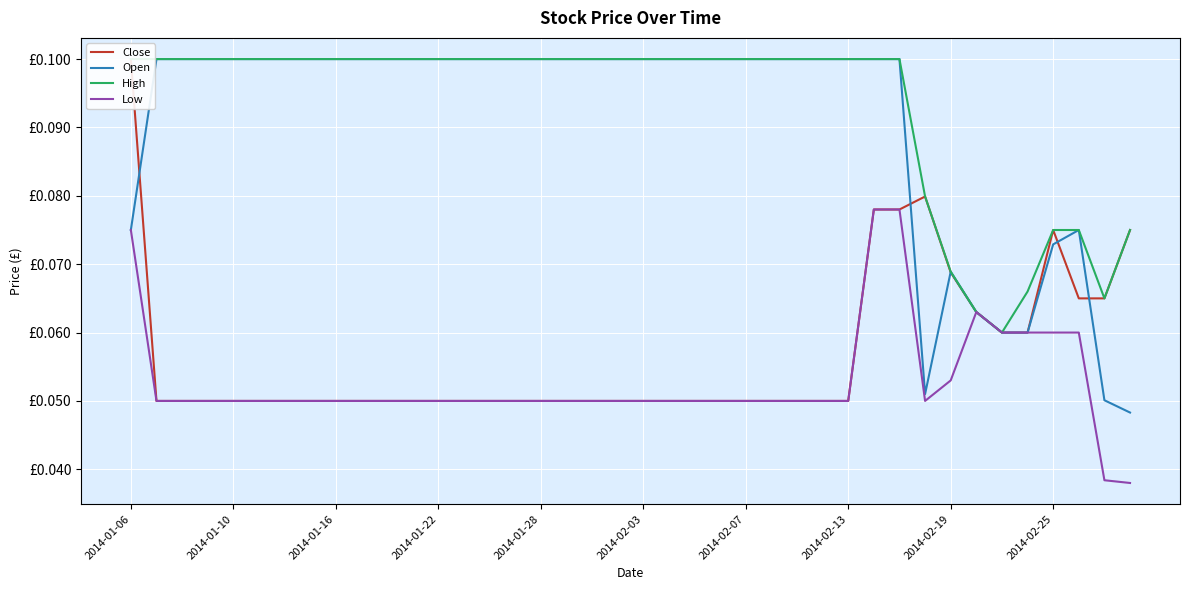

How many lines are shown in the chart?

4